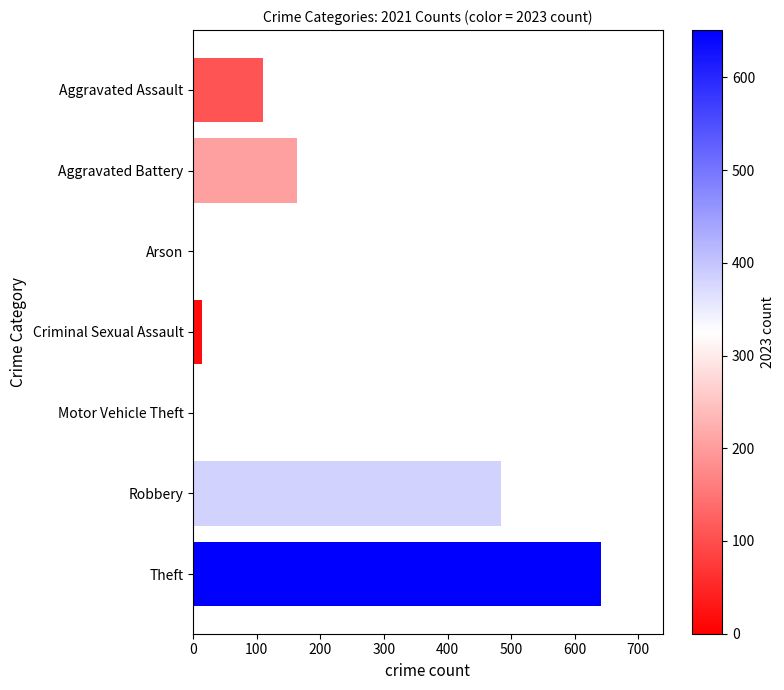

How many data points does each series have?

7